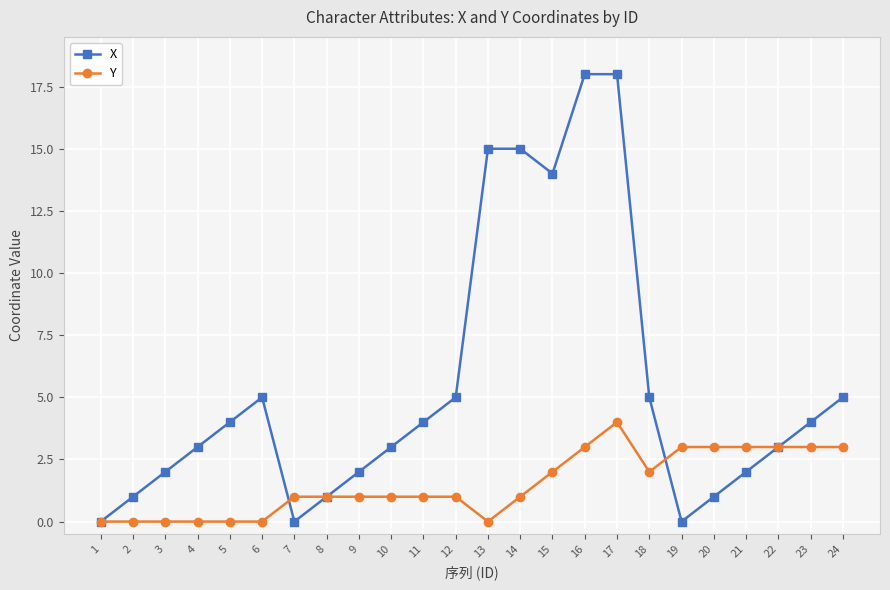

Is it true that Y equals 1 at 7?

True